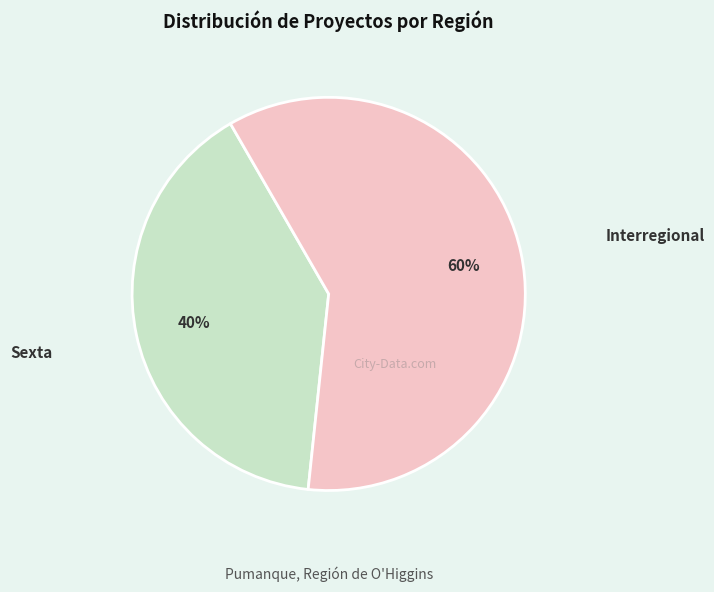

Is there a majority slice in this chart?

Yes